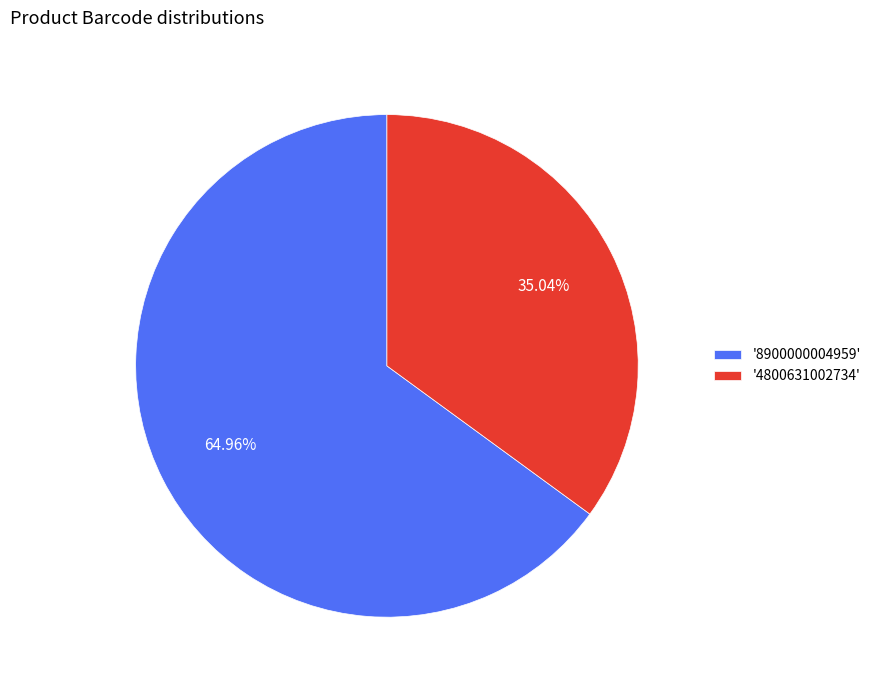

Is the sum of '8900000004959' and '4800631002734' greater than half?

Yes